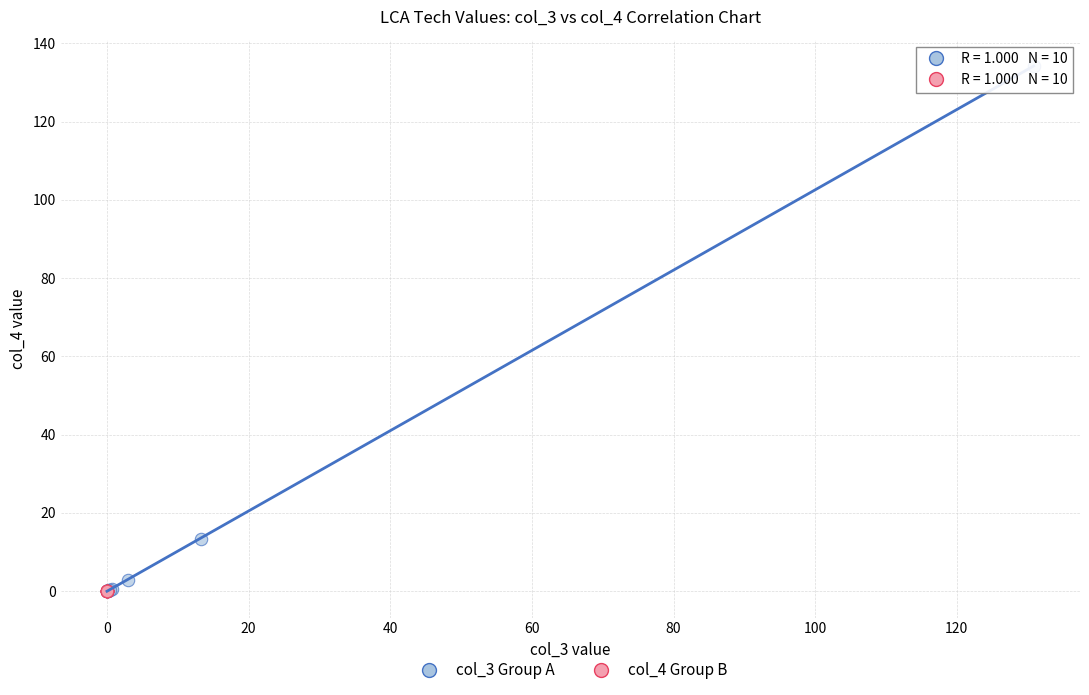

Which series reaches the maximum Y coordinate?

col_3 Group A